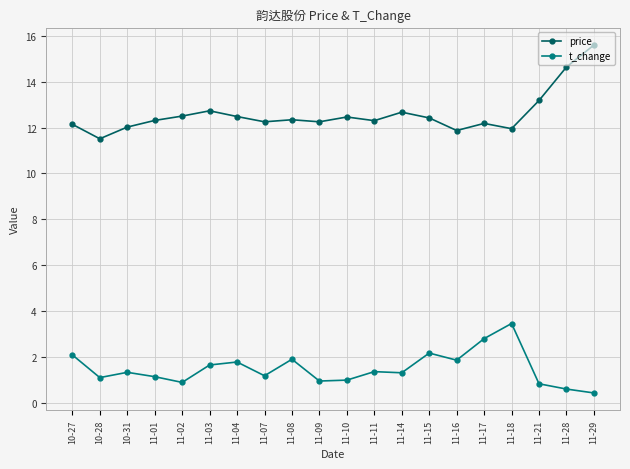

Is it true that t_change equals 3.2 at 11-04?

False